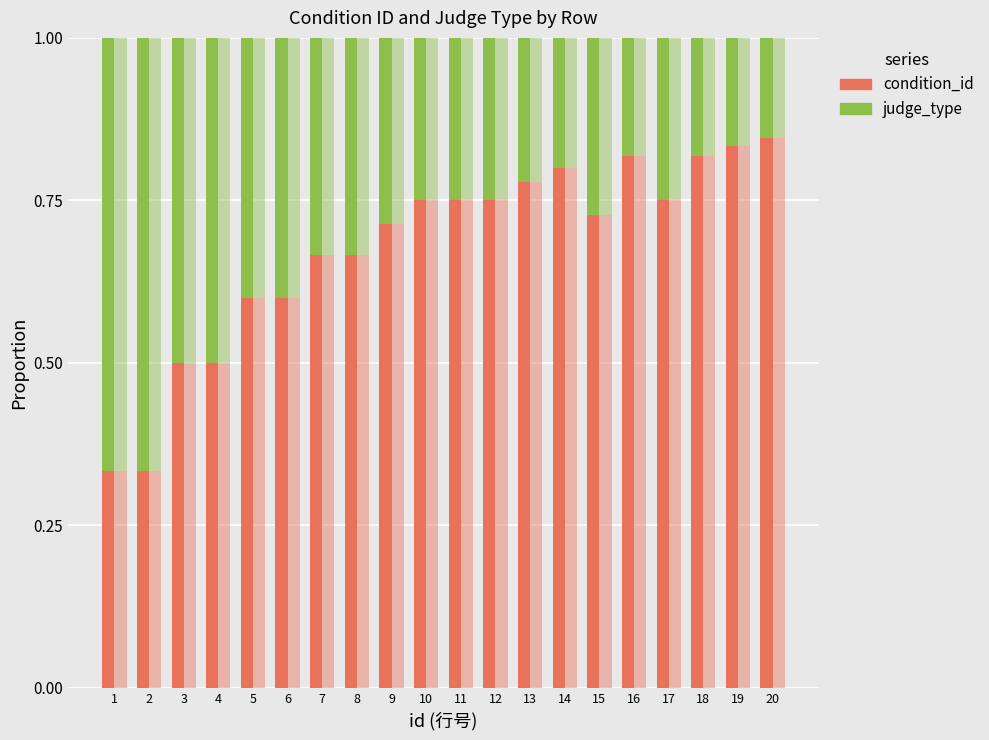

What are all the series names shown in the legend?

condition_id, judge_type